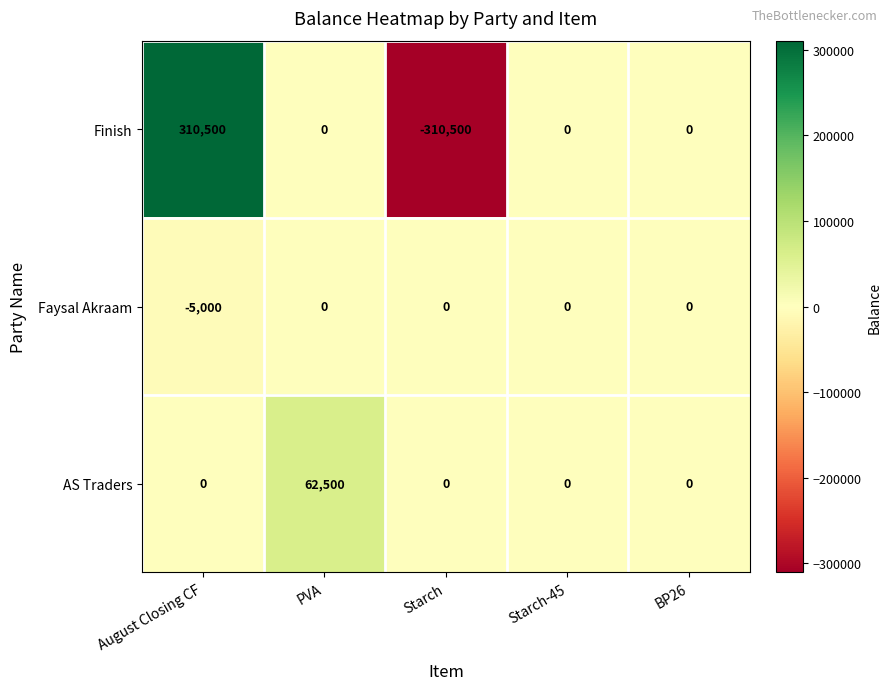

The Finish series shows -360062 at Starch-45. True or false?

False